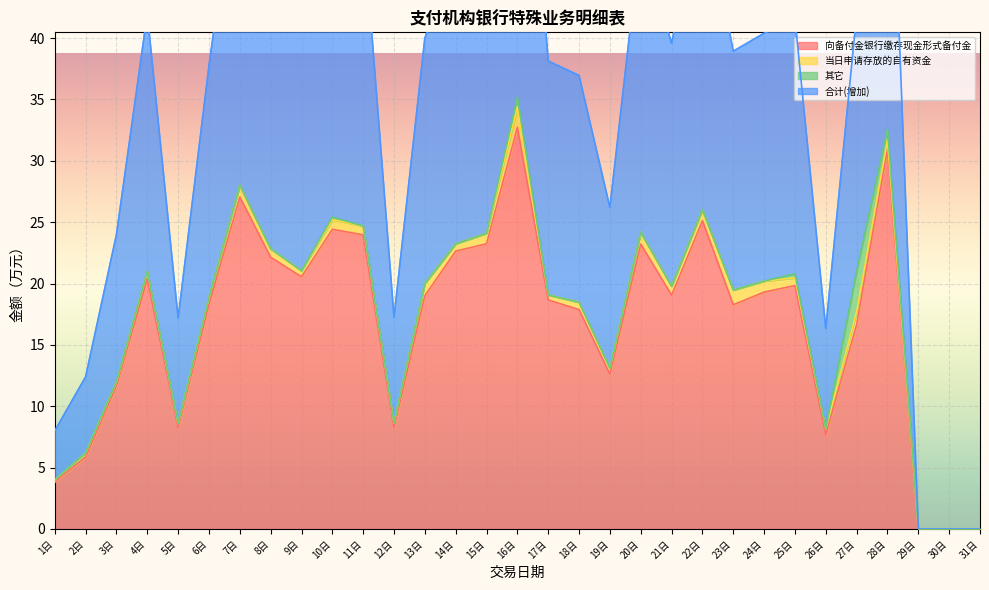

Which has a higher value, 30日 or 13日?

13日